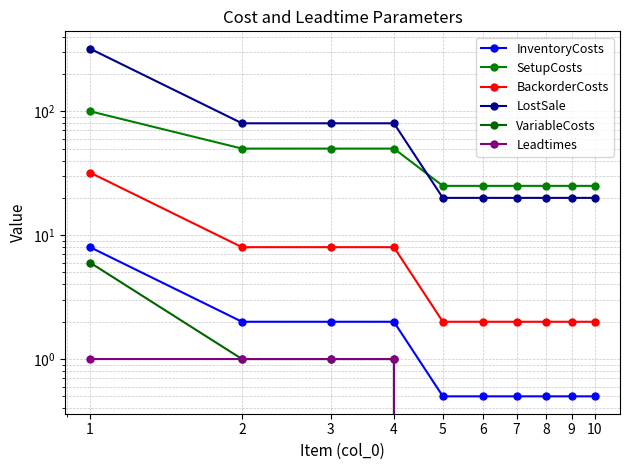

What is the highest value of the InventoryCosts series?

8.0